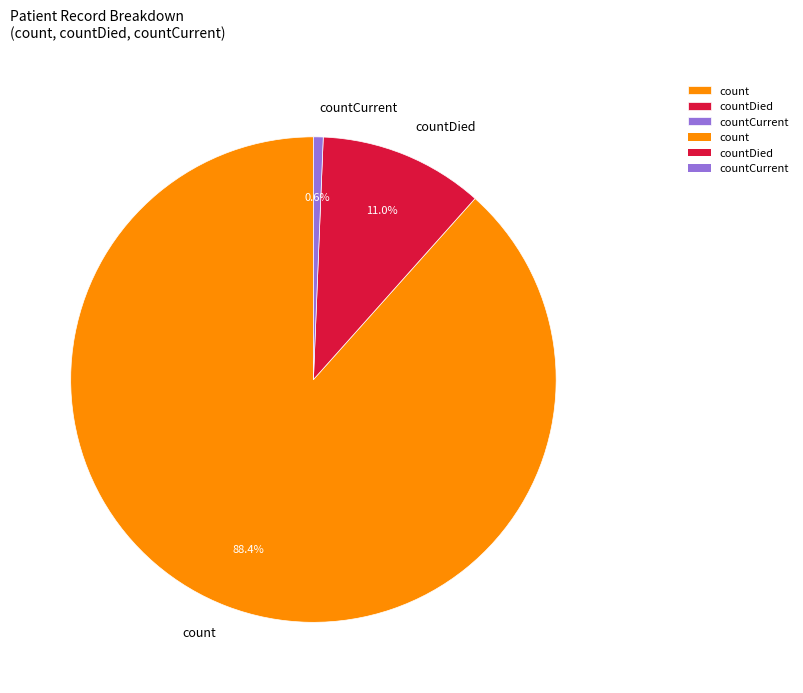

Which slice represents more than half of the pie?

count